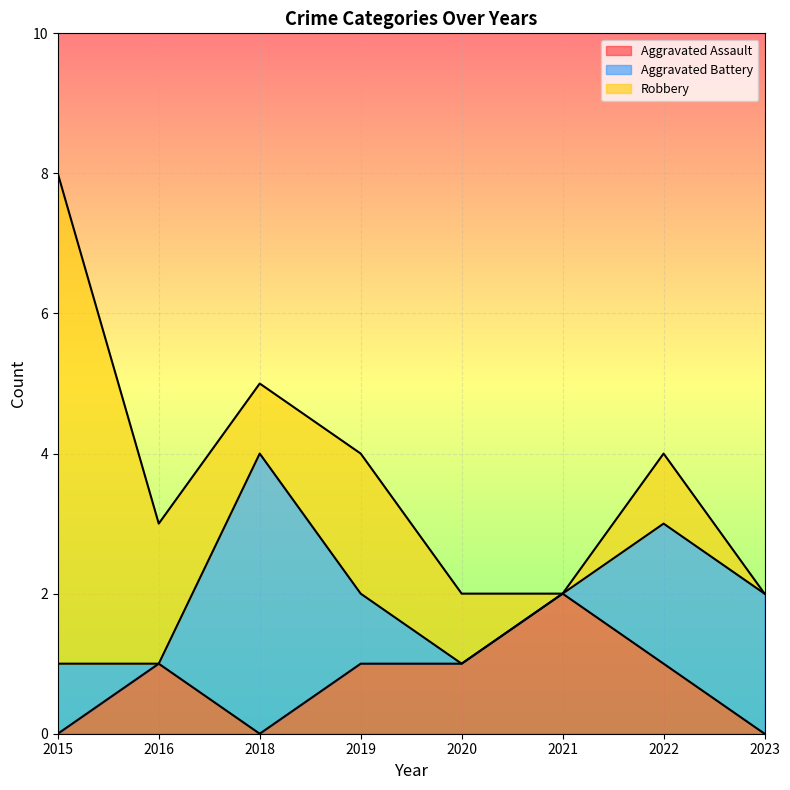

What is the difference between the second highest and minimum values in the Aggravated Assault series?

1